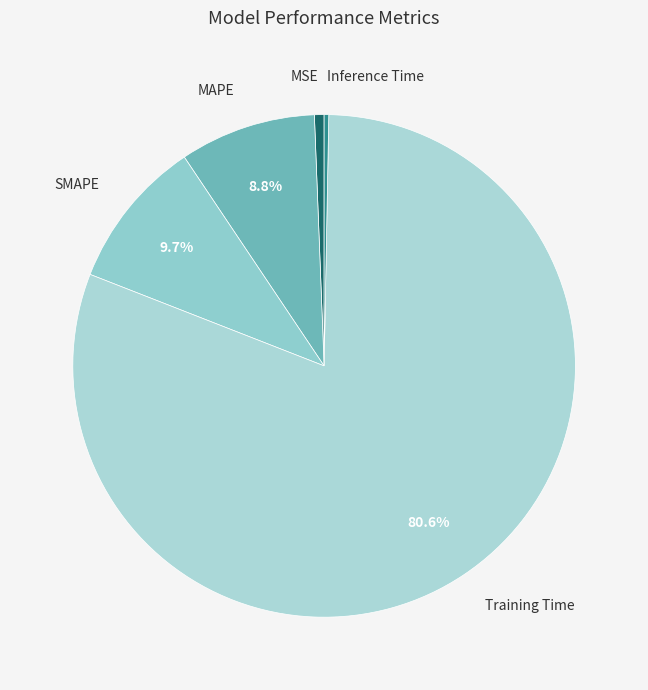

True or false: MSE accounts for 1% of the total.

True